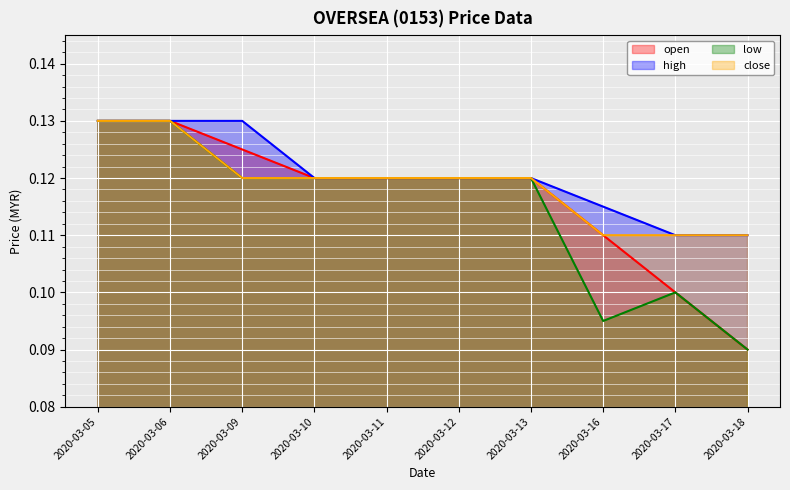

How many lines are shown in the chart?

4